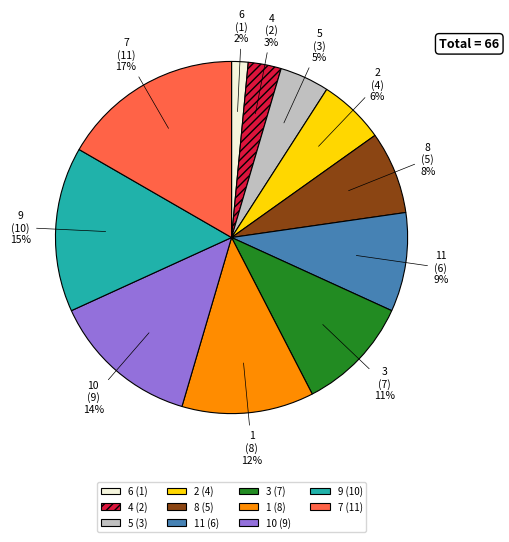

Approximately how many times larger is the value at 11 compared to 2?

1.5